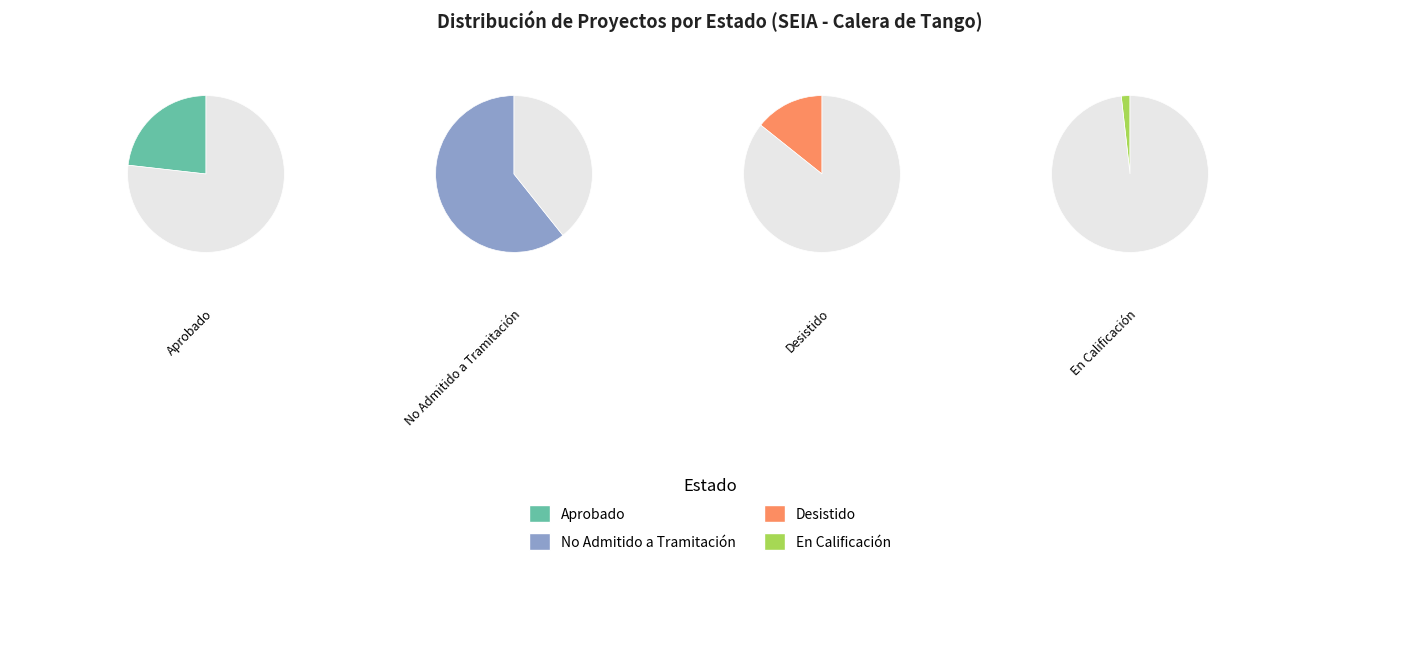

The No Admitido a Tramitación slice represents 75% of the pie. True or false?

False